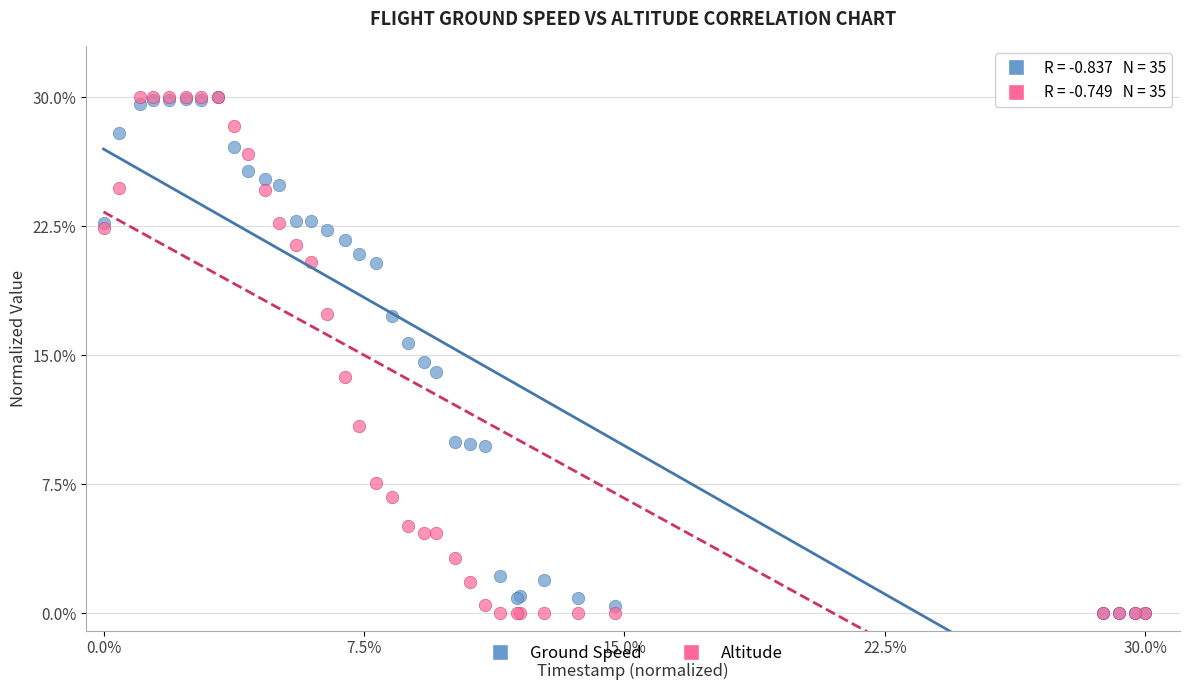

In the Ground Speed series, what Y value is closest to 15?

14.6